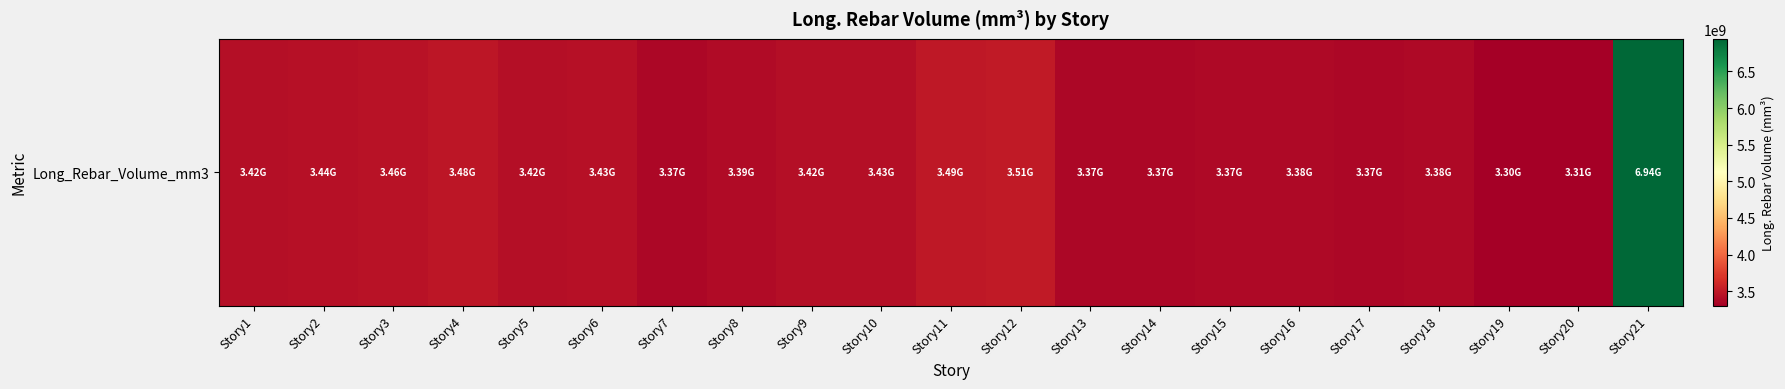

Reading left to right, transcribe all the data shown in this chart.

3423570027.9	3435775032.6	3456385116.3	3478302083.7	3422864427.9	3433115553.5	3370319497.7	3394221990.7	3417032093.0	3427620781.4	3491997990.7	3508076762.8	3367415051.2	3367021227.9	3373185265.1	3376250288.4	3371184502.3	3382994511.6	3302015776.7	3310840465.1	6943687702.3